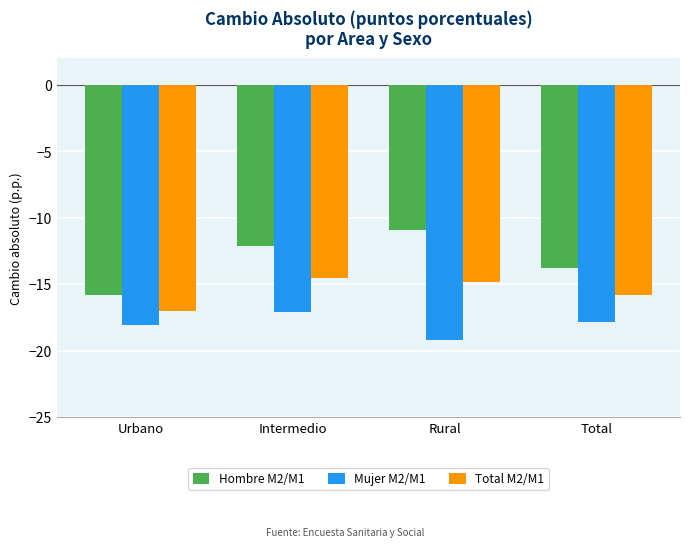

Rank the series by their average value, from lowest to highest.

Mujer M2/M1, Total M2/M1, Hombre M2/M1